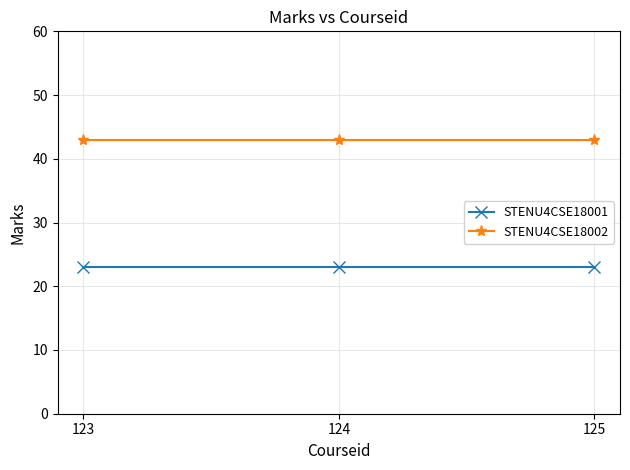

The STENU4CSE18001 series shows 23 at 125. True or false?

True